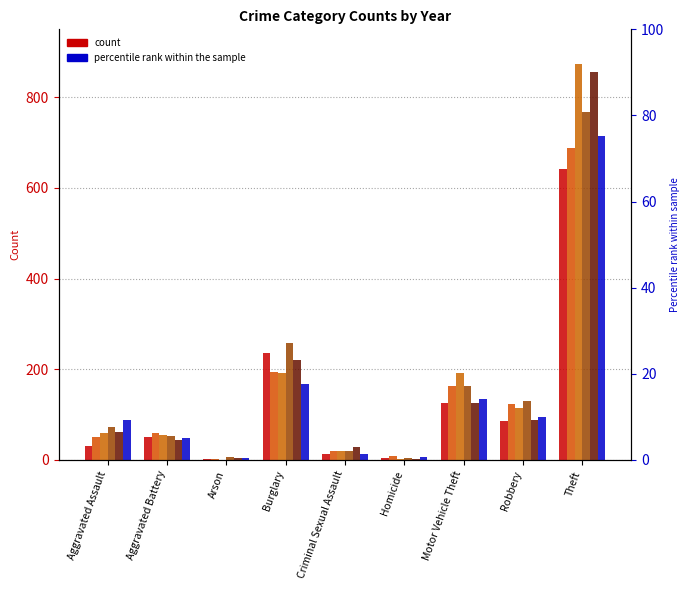

Which category has the highest value in the 2019 series?

Theft